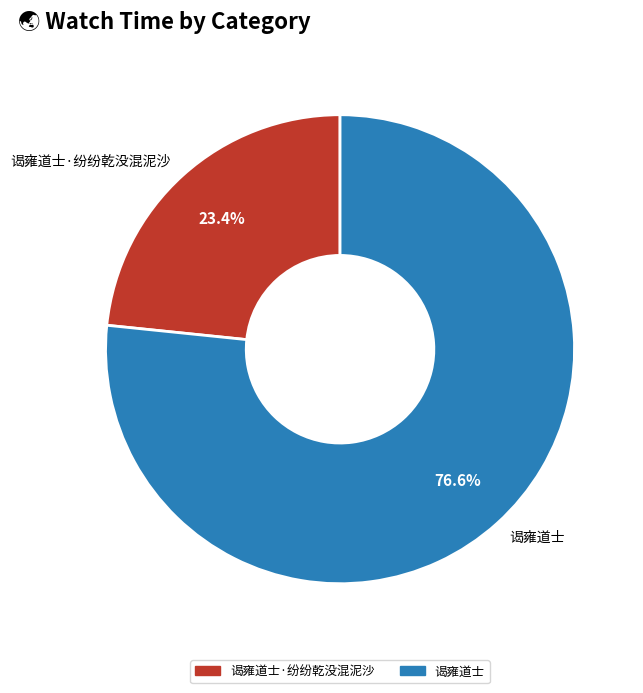

Is it true that 谒雍道士 is 77% of the pie?

True